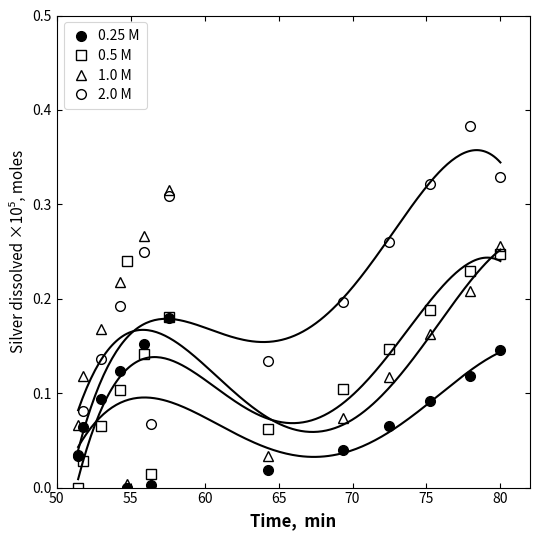

How many data points in 2.0 M are above 0?

13